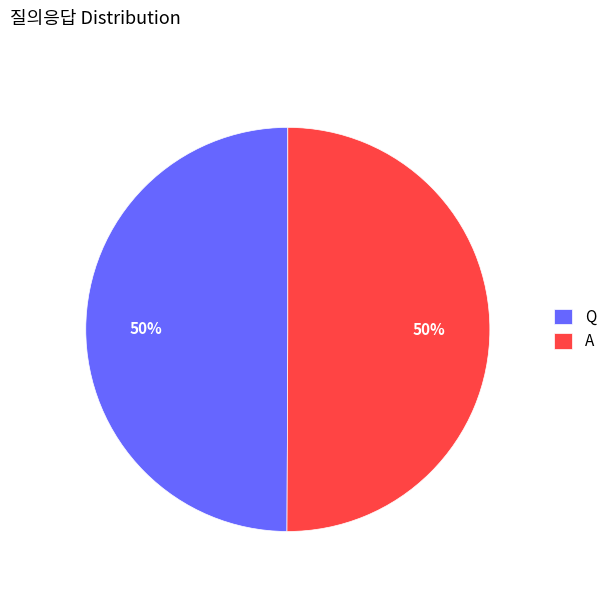

The A slice represents 50% of the pie. True or false?

True